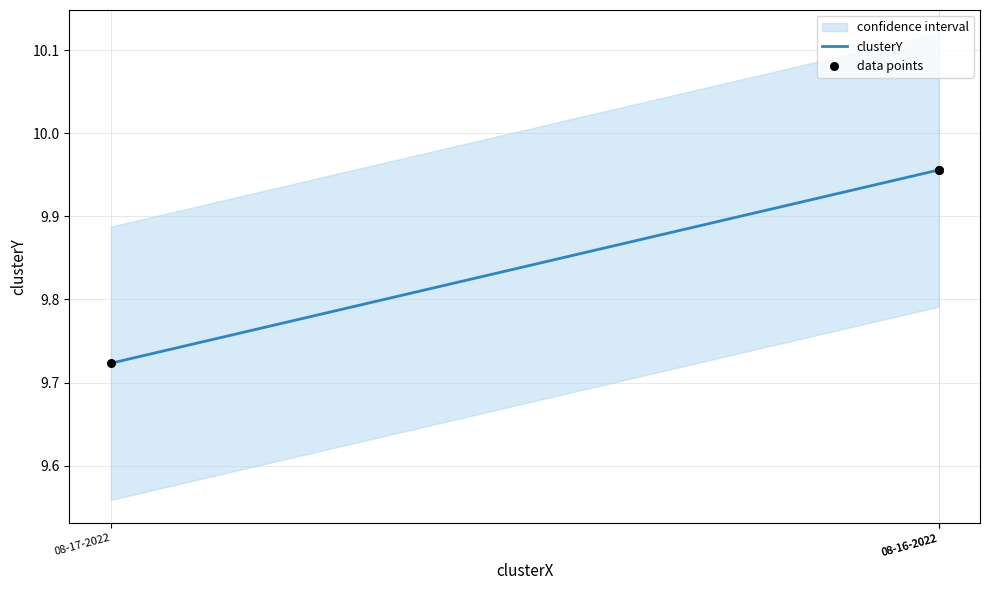

Which series has the largest total across all categories?

clusterY